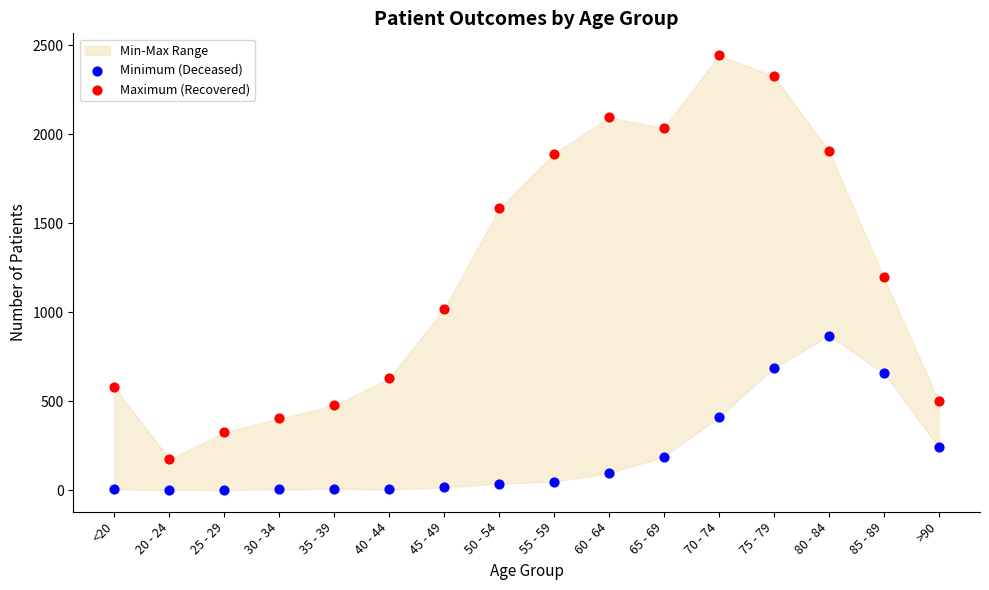

Which series has the widest spread of Y values?

Maximum (Recovered)